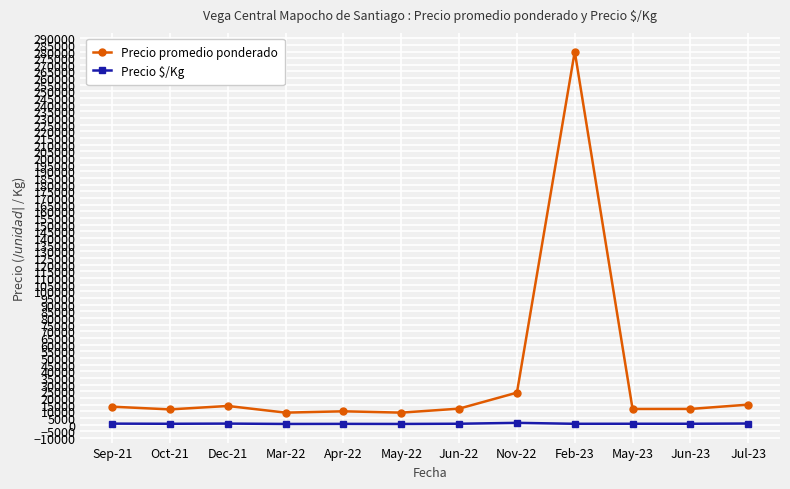

At which category is the sum across all series the highest?

Feb-23